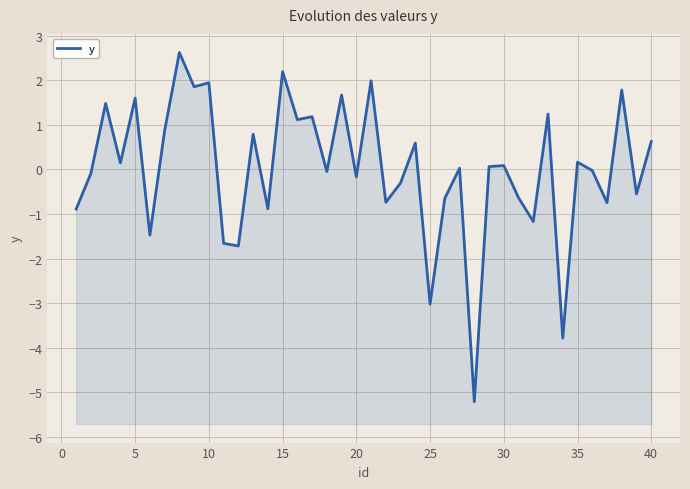

What is the difference between the maximum and minimum values?

7.8